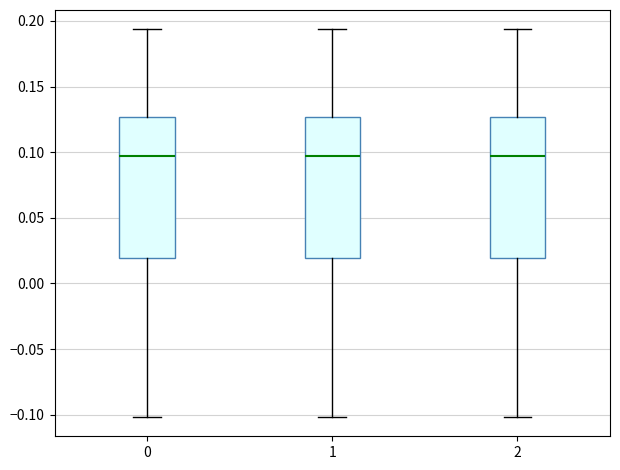

Where does the upper whisker of the box at x = 1 end on the y-axis? The values are not printed on the chart, so give them approximately, as read against the axis.

0.195